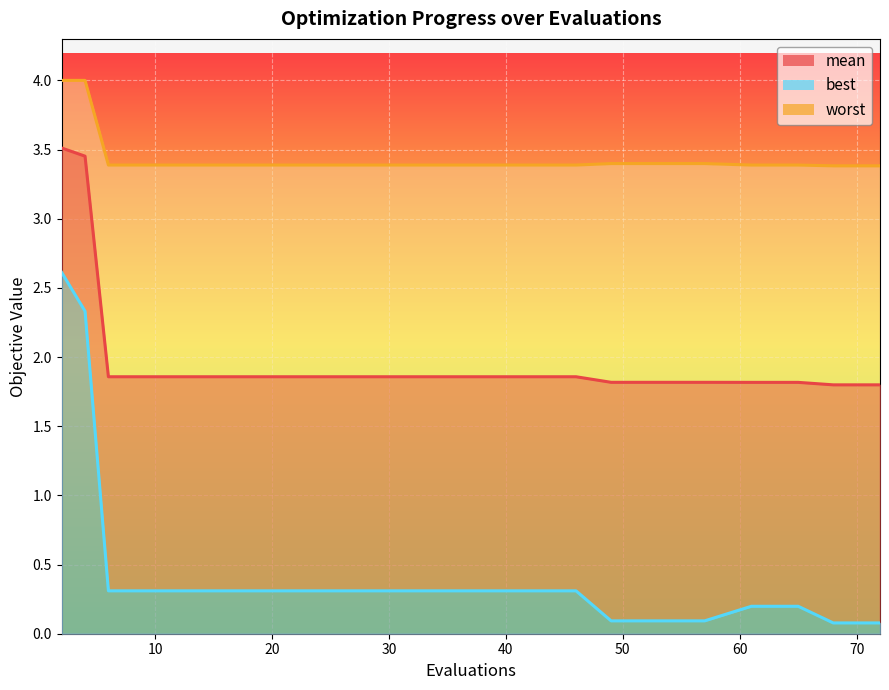

List the series in order of their peak value, lowest first.

best, mean, worst